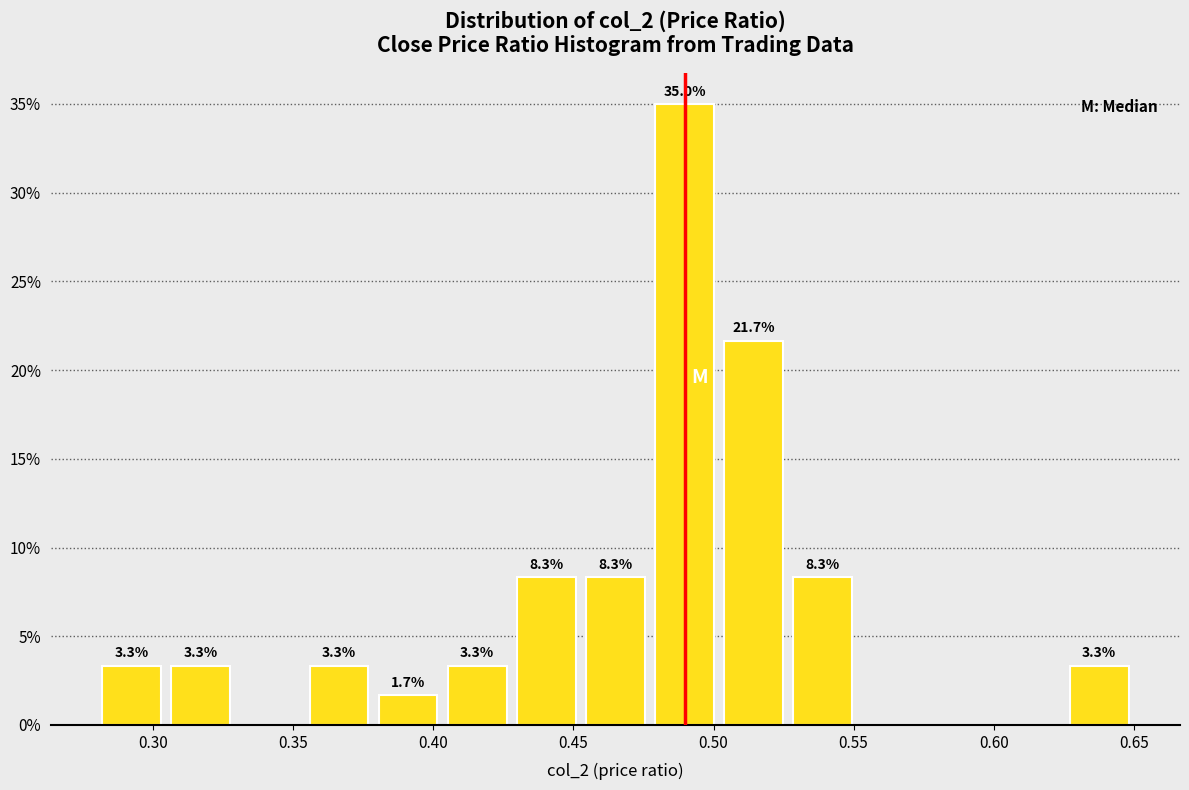

Which range on the x-axis has the tallest bar?

0.475 to 0.500